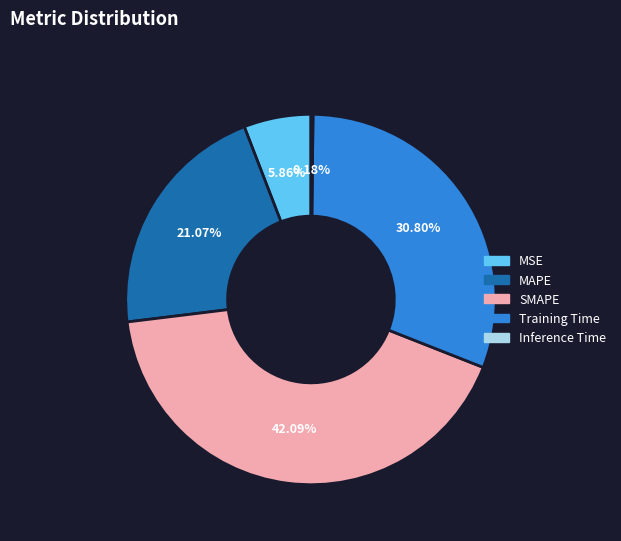

Approximately how many times larger is the value at SMAPE compared to Training Time?

1.4